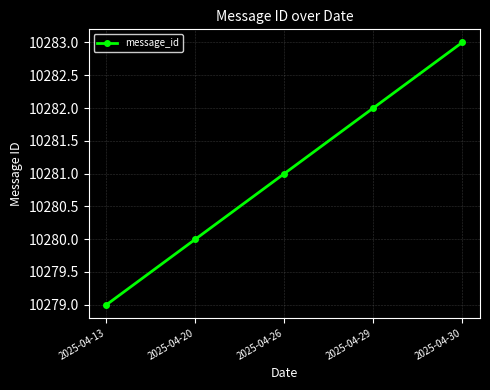

The value at 2025-04-13 is 10279. True or false?

True